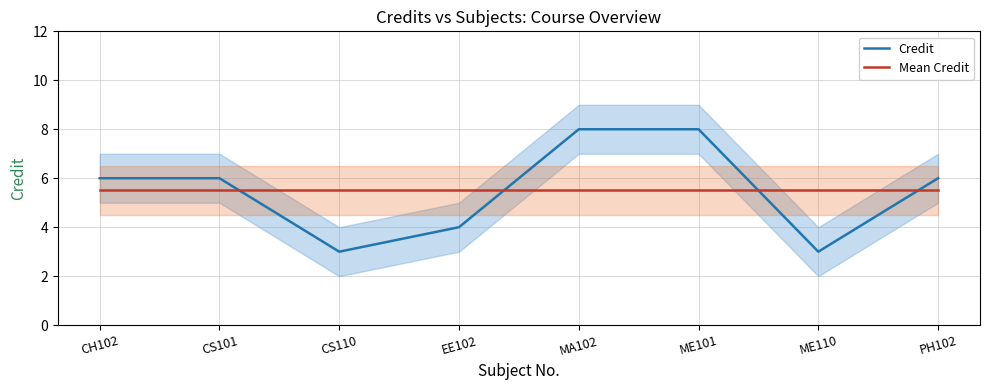

Rank the series at ME101 from lowest to highest value.

Mean Credit, Credit